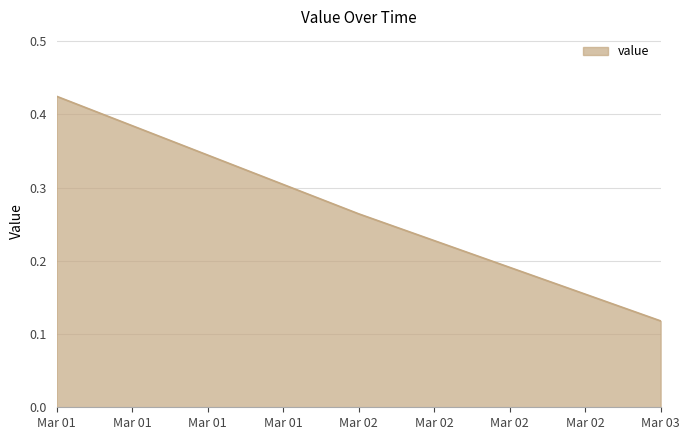

List the labels in order of value, largest first.

Mar 01, Mar 02, Mar 03